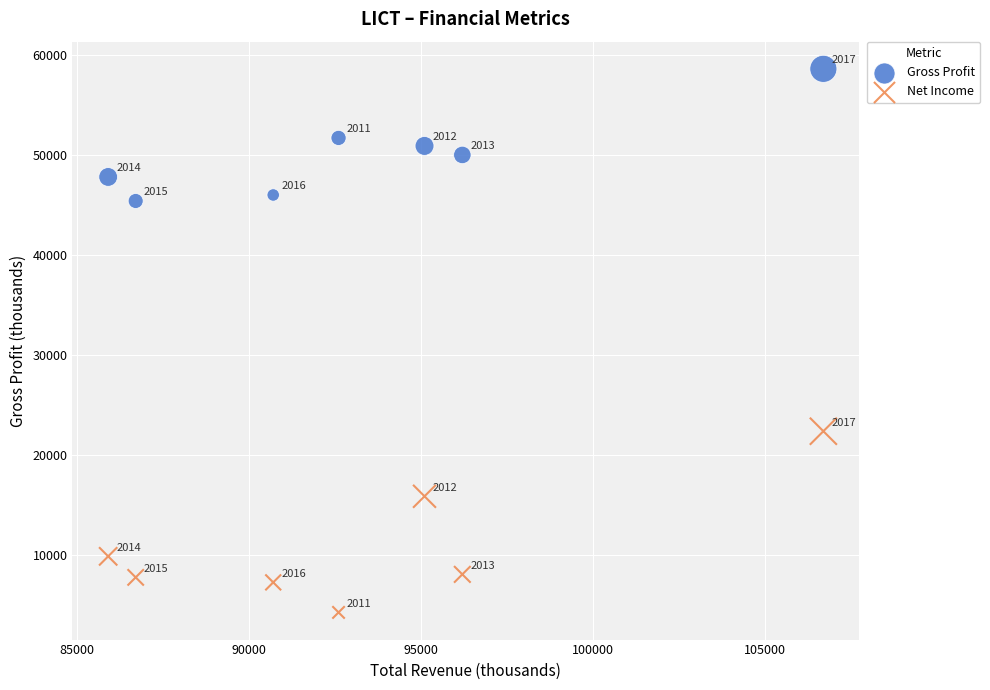

Which series has the widest spread of Y values?

Net Income